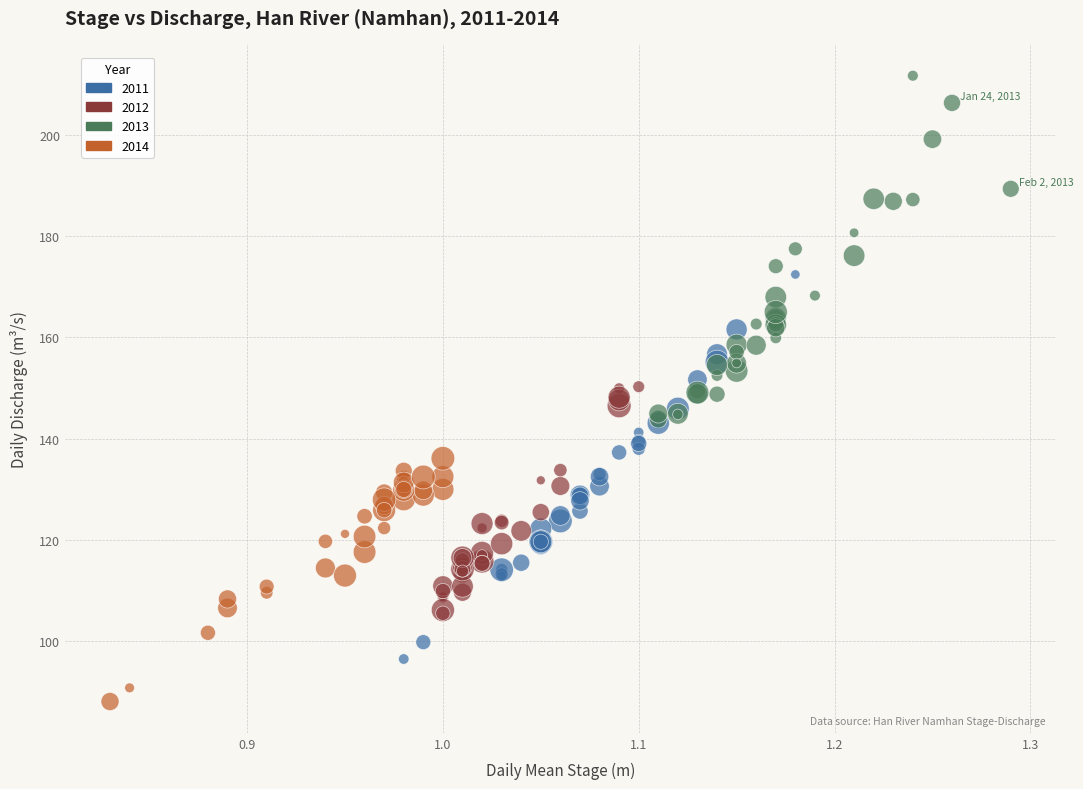

Which series contains the lowest Y value?

2014